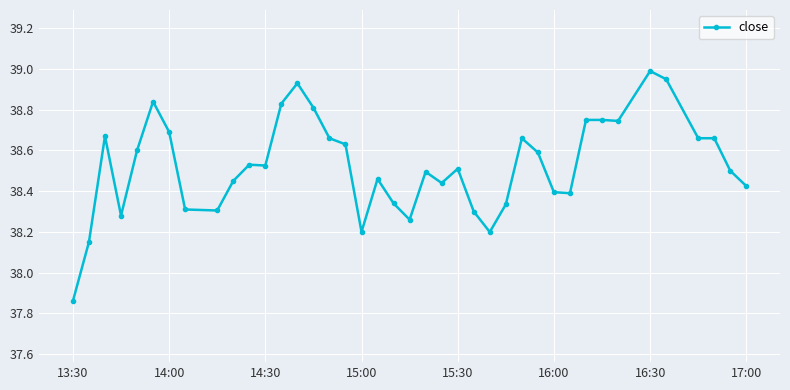

True or false: there are more than 0 points higher than both neighbors.

True